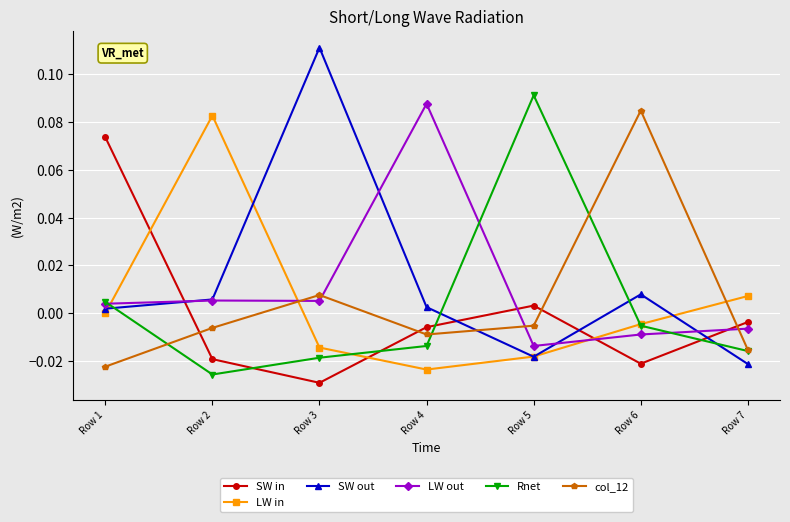

Which series has the widest spread of values?

SW out